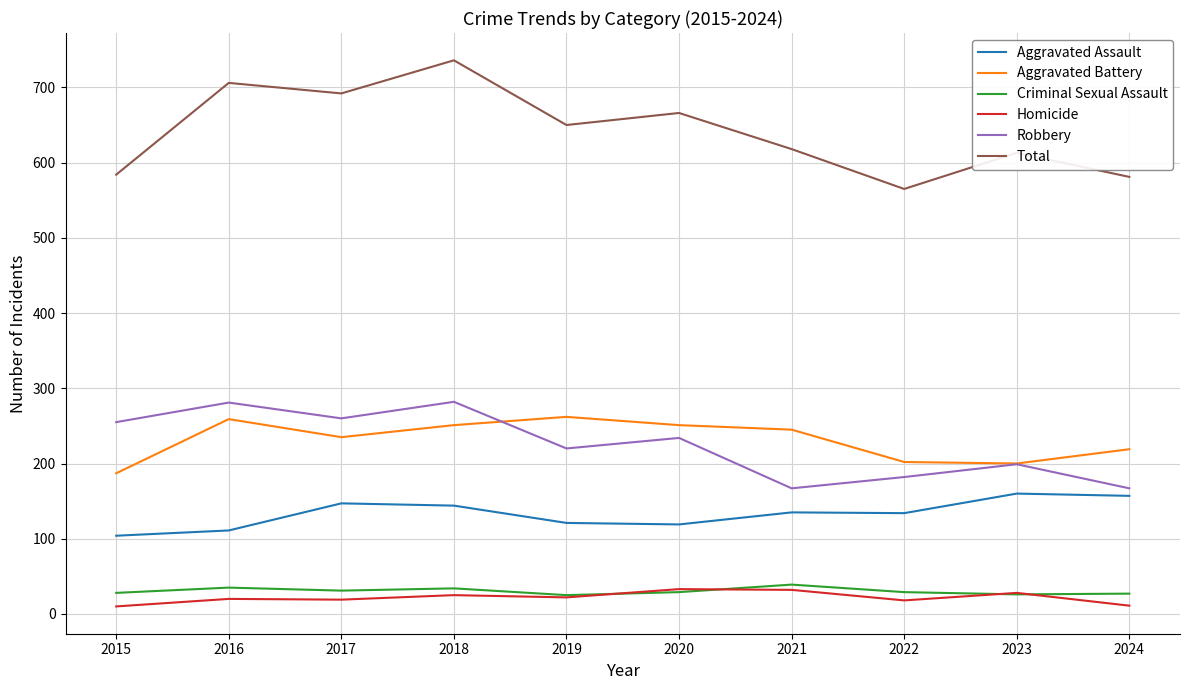

True or false: Criminal Sexual Assault and Aggravated Assault intersect in this chart.

False